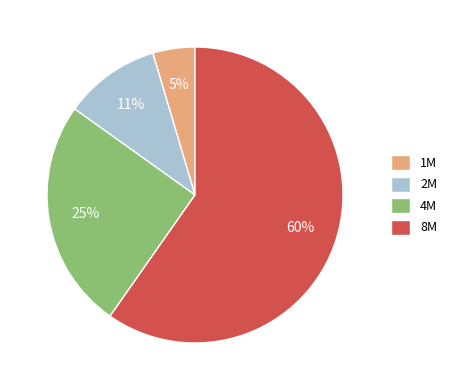

What percentage is the 2M slice, to the nearest percent?

11%